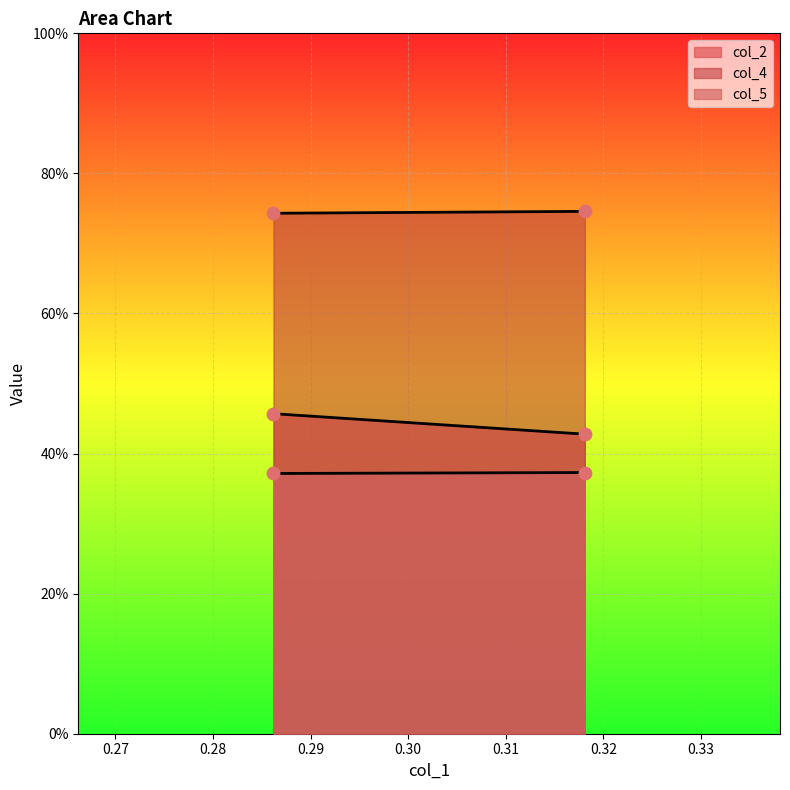

What is the total value across all series at 1?

1.5